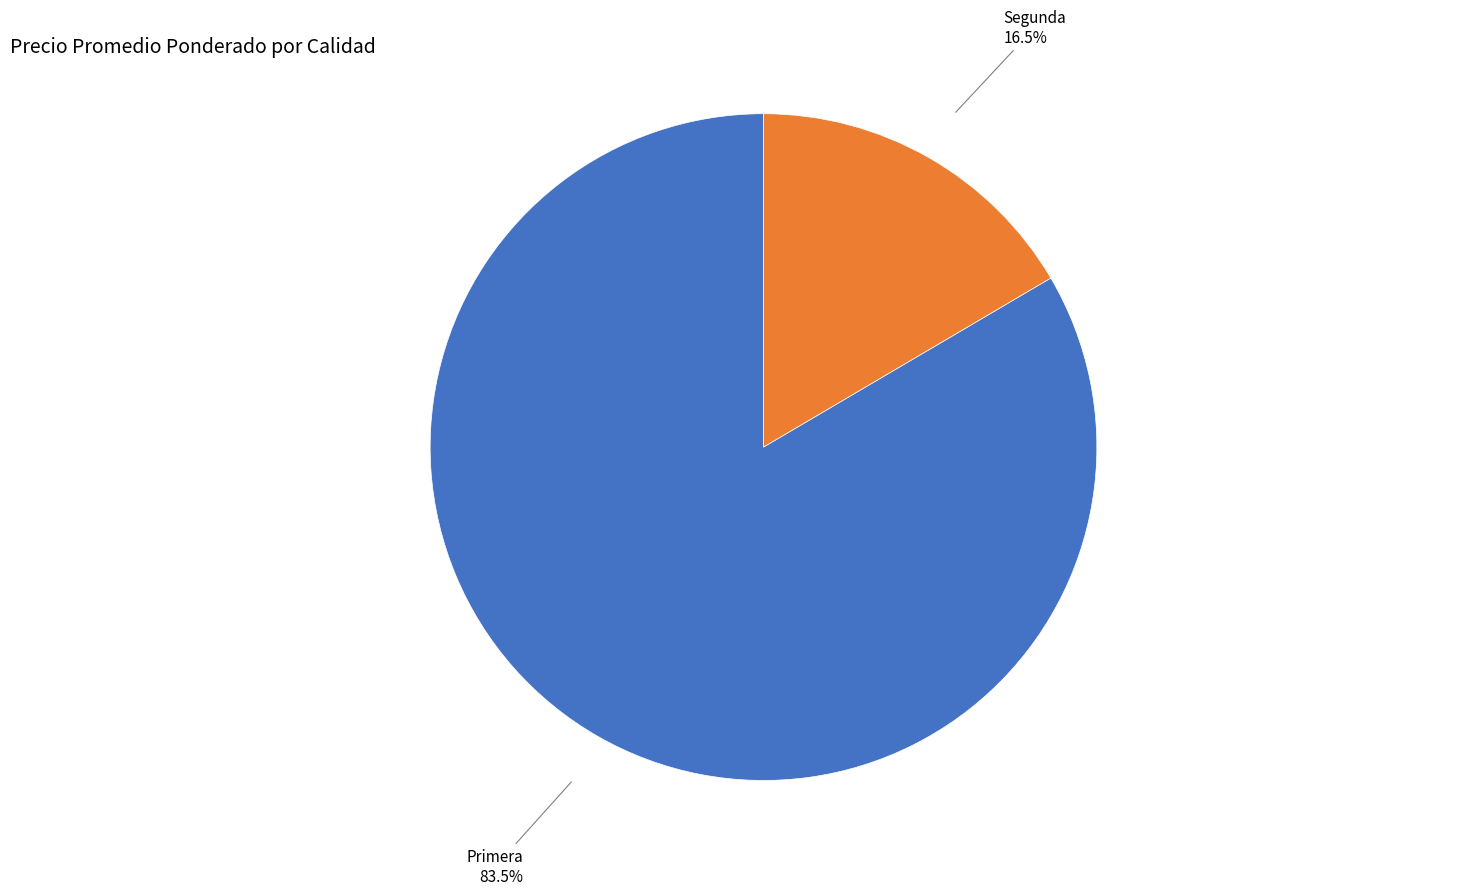

Rank the categories by value from lowest to highest.

Segunda, Primera